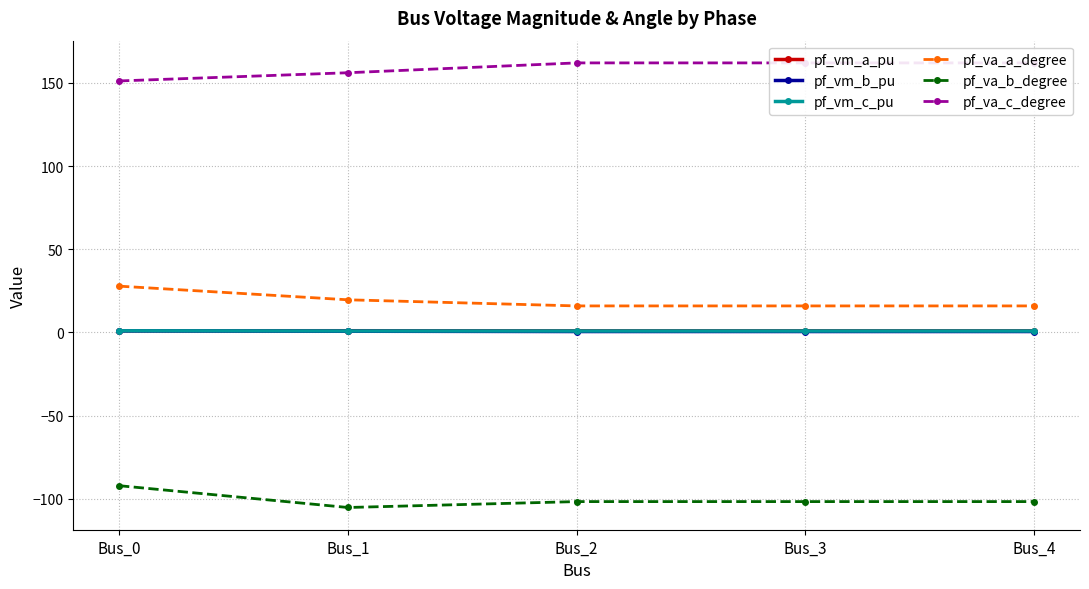

Where does the pf_va_b_degree series first go above -101?

Bus_0